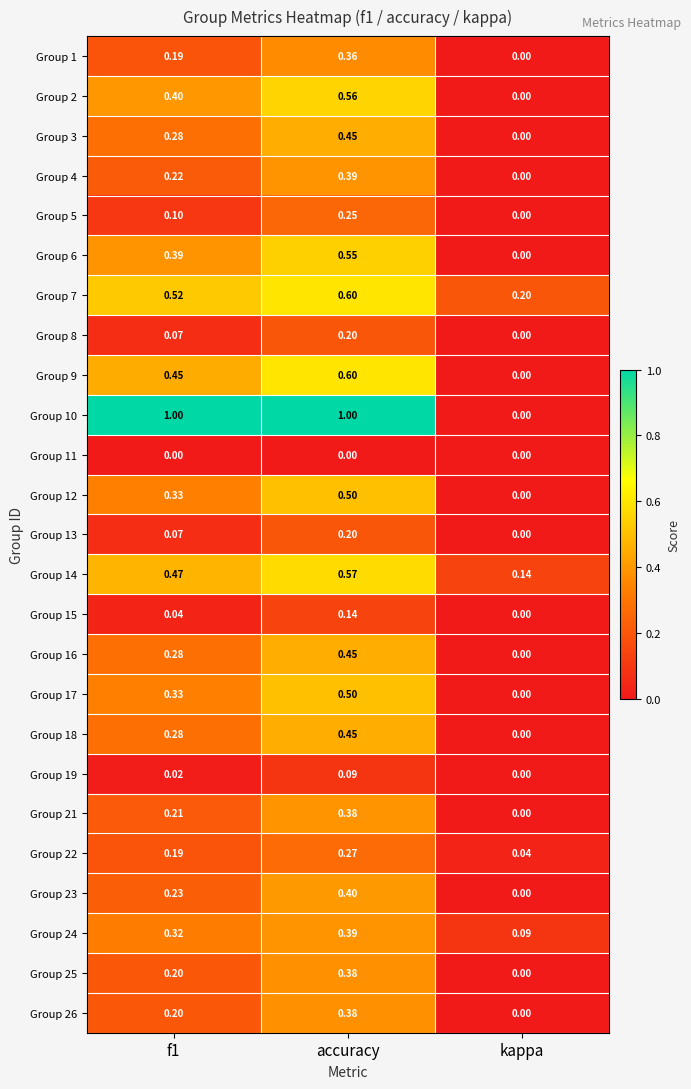

Where is Group 24 nearest to the value 0?

kappa